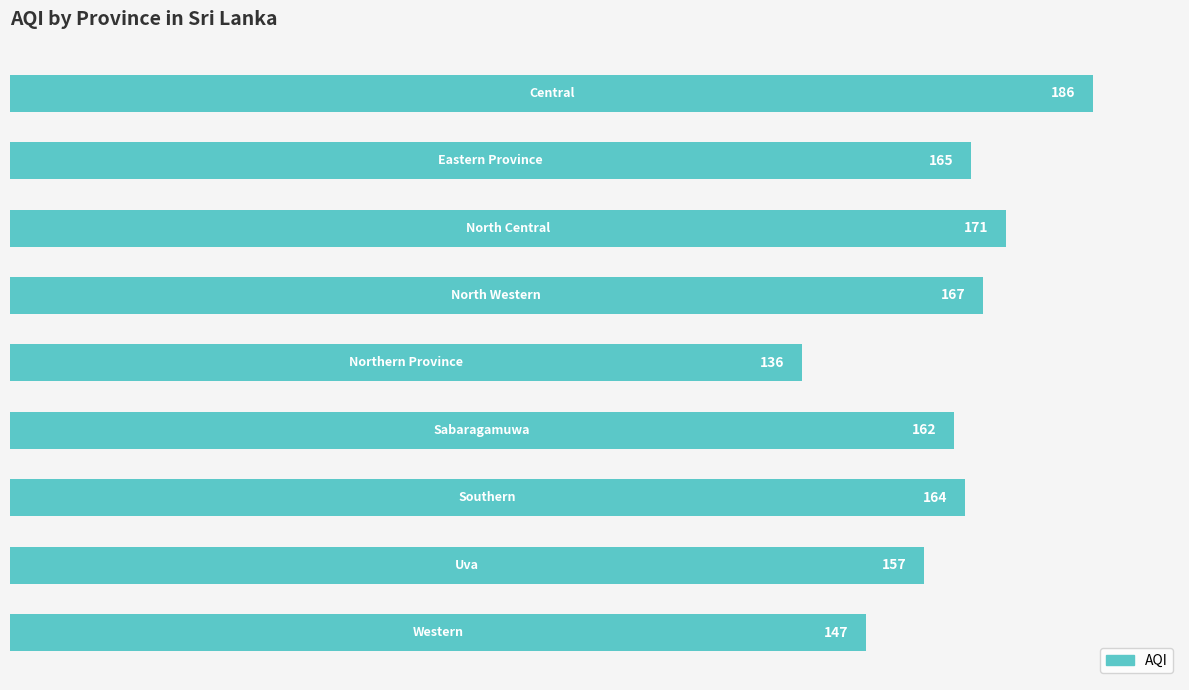

What is the maximum value shown in the chart?

186